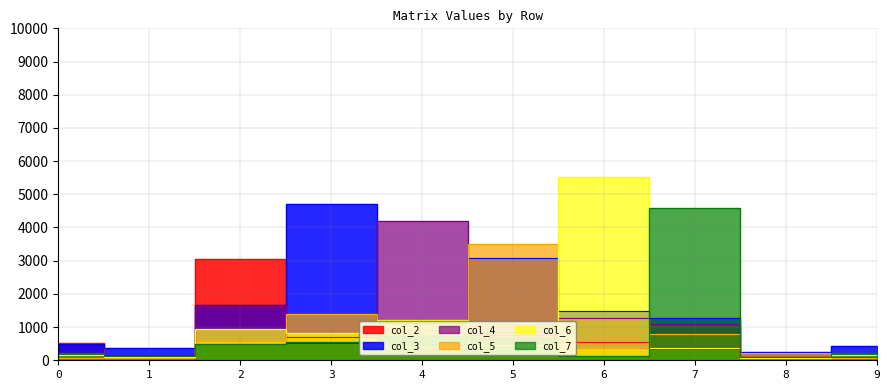

How many intersections are there between col_7 and col_6?

4